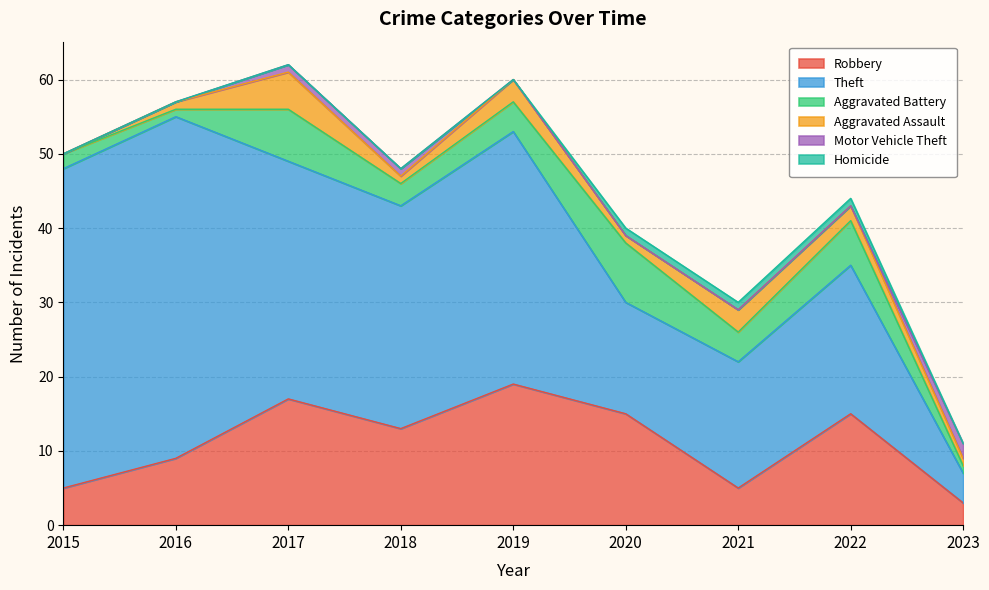

Which series has the widest spread of values?

Theft